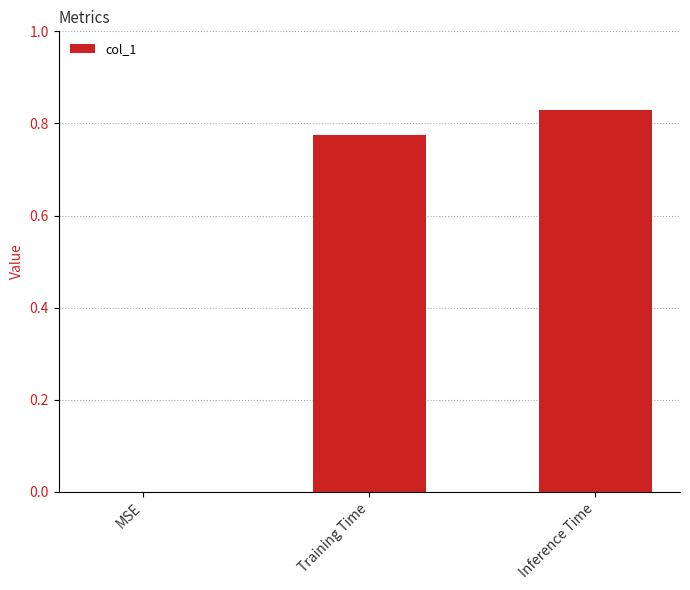

Which has a higher value, Training Time or MSE?

Training Time